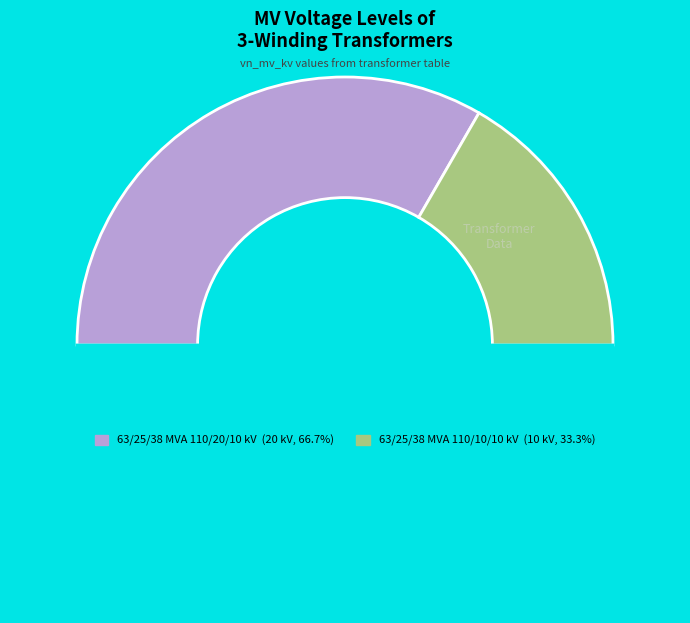

How many slices are in this pie chart?

3